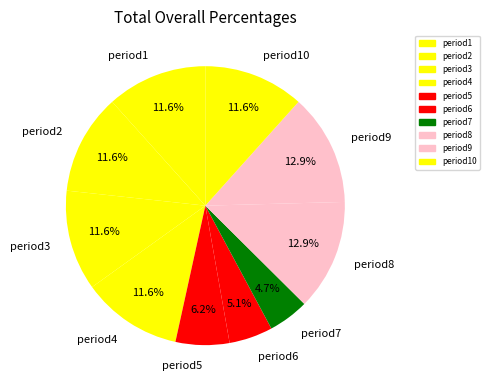

The period6 slice represents 1% of the pie. True or false?

False